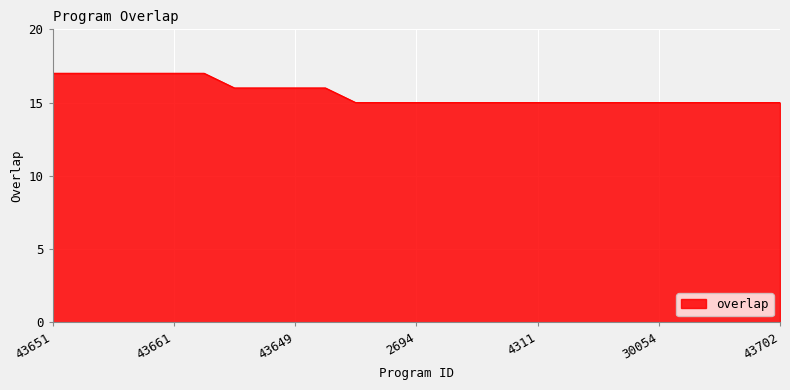

What is the smallest value displayed?

15